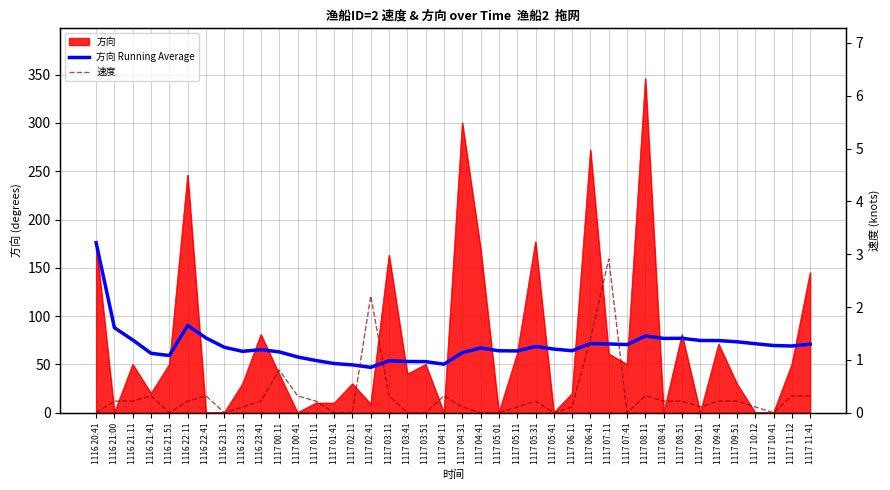

In 方向 Running Average, how many points are lower than both neighbors (excluding endpoints)?

9